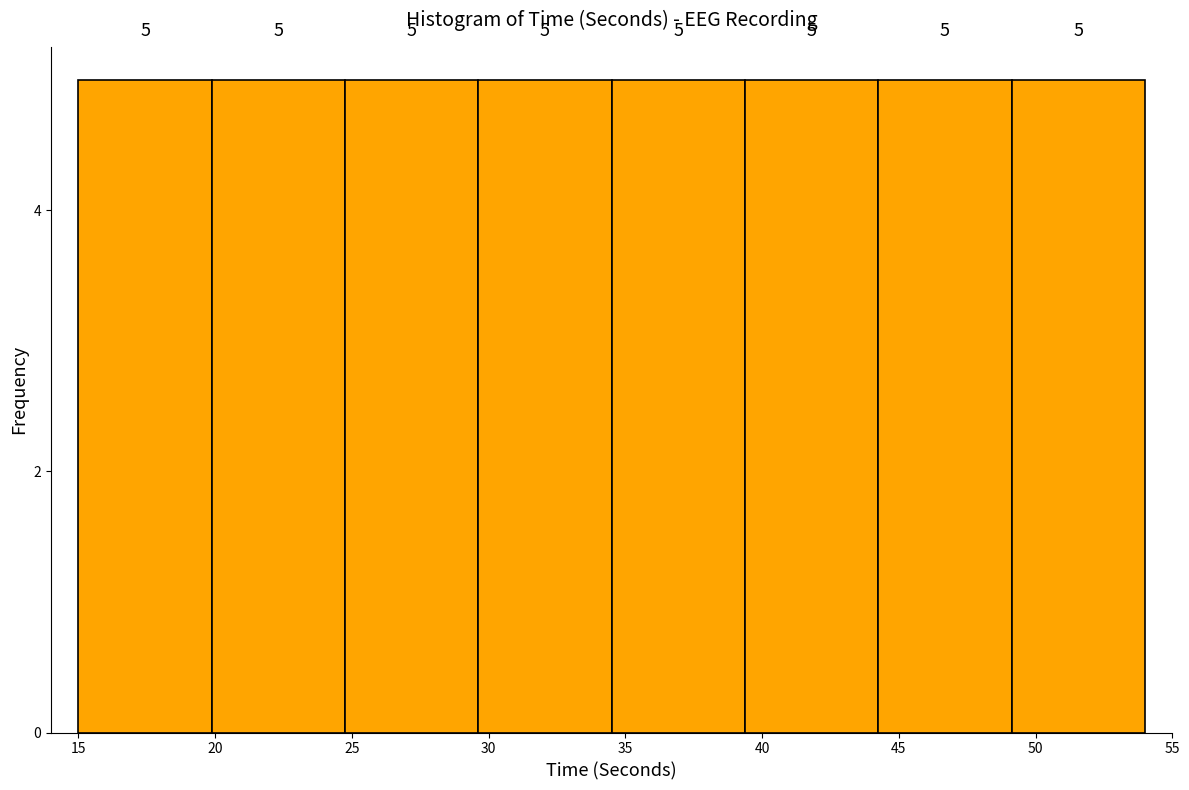

How tall is the bar that spans 25.0 to 29.5 on the x-axis? The bar edges are not printed on the chart, so give them approximately, as read against the axis.

5